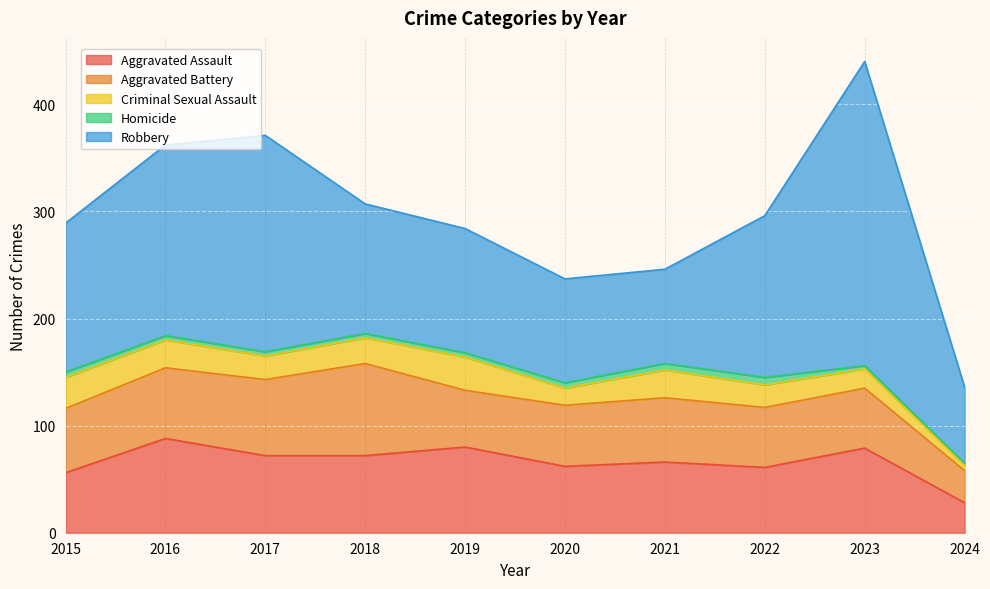

Which category has the highest value across all series?

2023